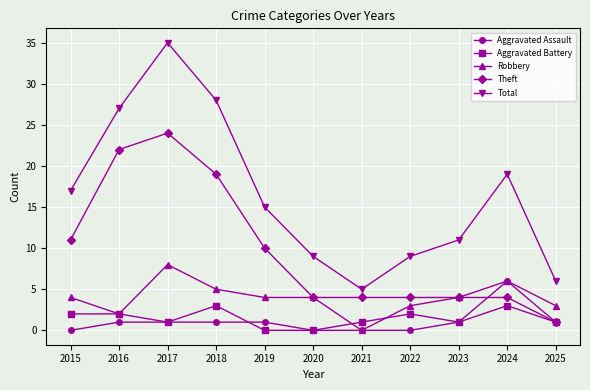

Reading left to right, list all the values displayed in this chart.

Aggravated Assault: 2015=0	2016=1	2017=1	2018=1	2019=1	2020=0	2021=0	2022=0	2023=1	2024=6	2025=1
Aggravated Battery: 2015=2	2016=2	2017=1	2018=3	2019=0	2020=0	2021=1	2022=2	2023=1	2024=3	2025=1
Robbery: 2015=4	2016=2	2017=8	2018=5	2019=4	2020=4	2021=0	2022=3	2023=4	2024=6	2025=3
Theft: 2015=11	2016=22	2017=24	2018=19	2019=10	2020=4	2021=4	2022=4	2023=4	2024=4	2025=1
Total: 2015=17	2016=27	2017=35	2018=28	2019=15	2020=9	2021=5	2022=9	2023=11	2024=19	2025=6